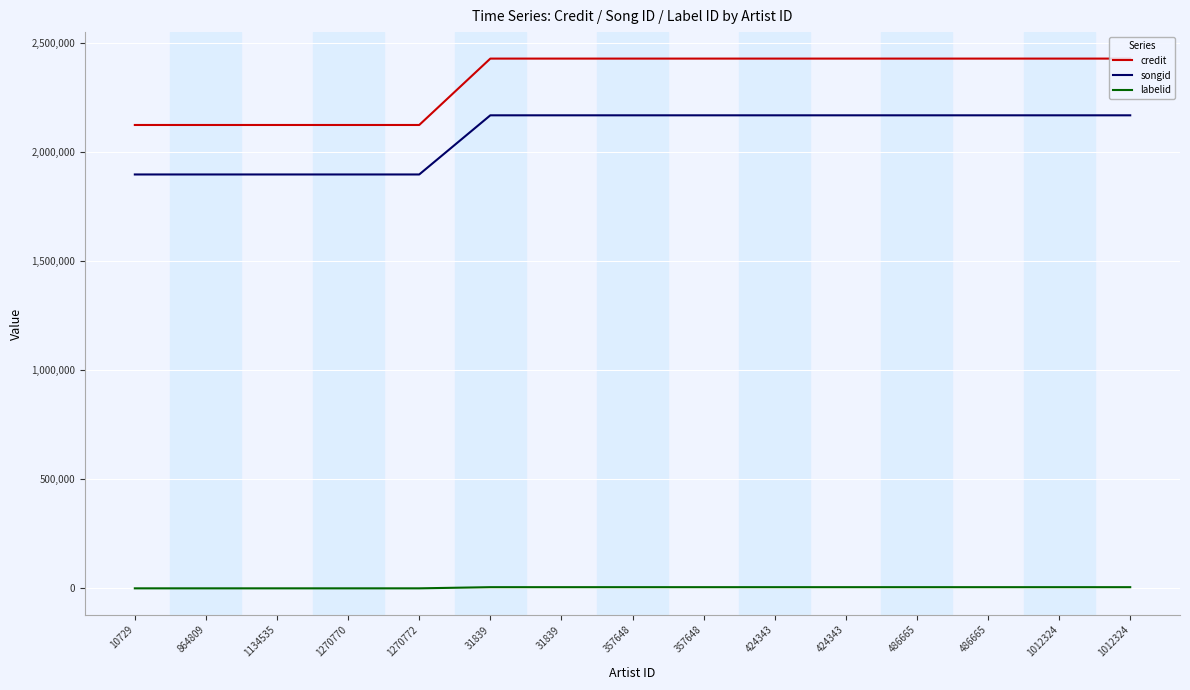

What is the sum of all labelid values?

56400